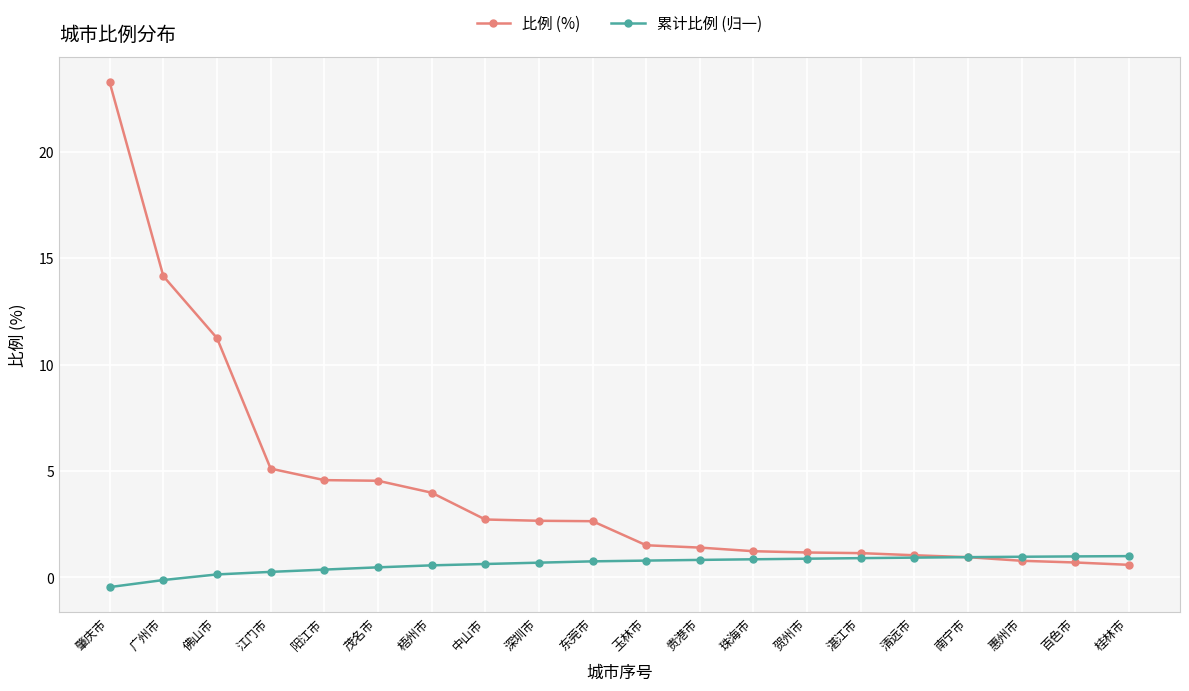

True or false: 比例 (%) has a value of 2.6 at 东莞市.

True